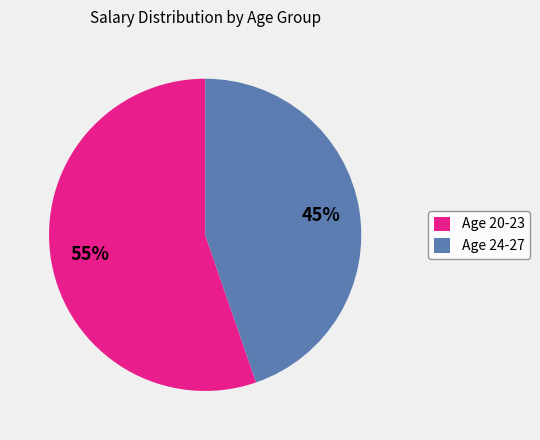

Do Age 24-27 and Age 20-23 together represent more than half of the pie?

Yes